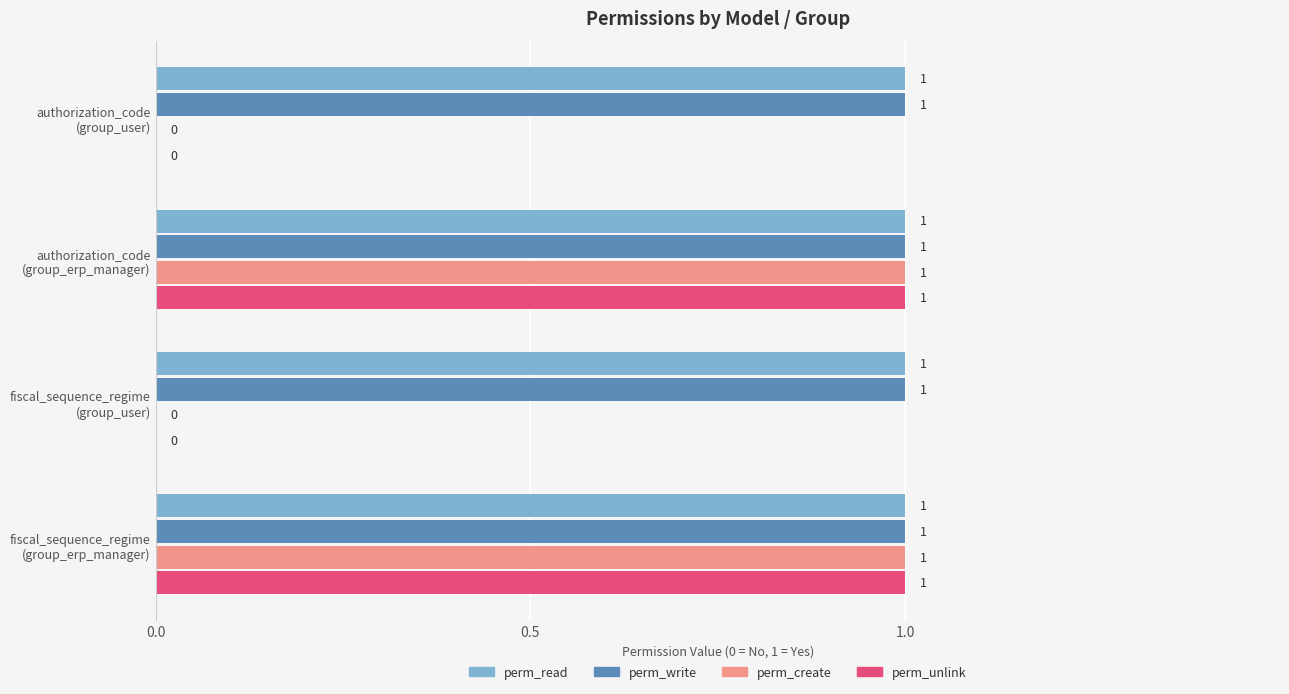

What is the sum of all perm_write values?

4